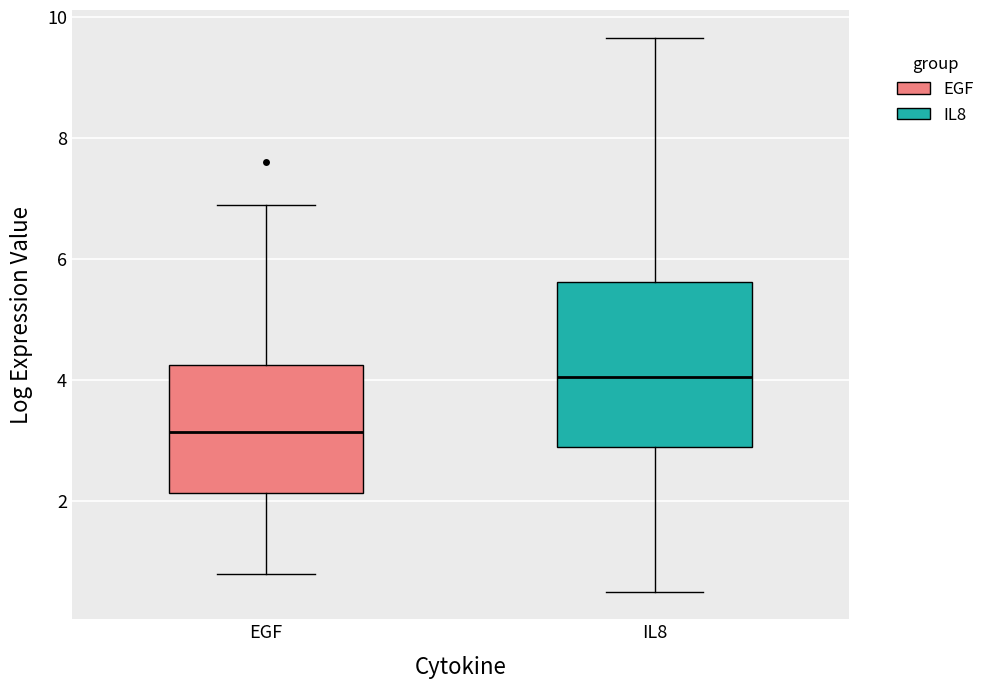

Reading left to right, transcribe this box plot: for each box, give where its median line is, the range the box spans, and where its two whiskers end, as read against the y-axis. The values are not printed on the chart, so give them approximately, as read against the axis.

EGF: median 3.2, box 2.2 to 4.2, whiskers 0.8 to 6.8
IL8: median 4.0, box 2.8 to 5.6, whiskers 0.6 to 9.6